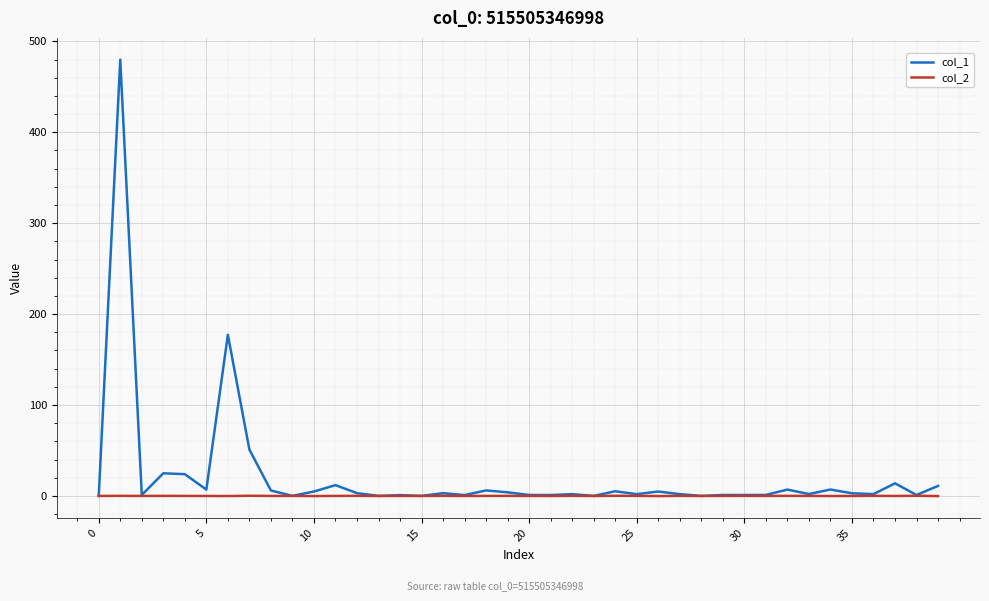

Is this an area chart (filled region under the line)?

No